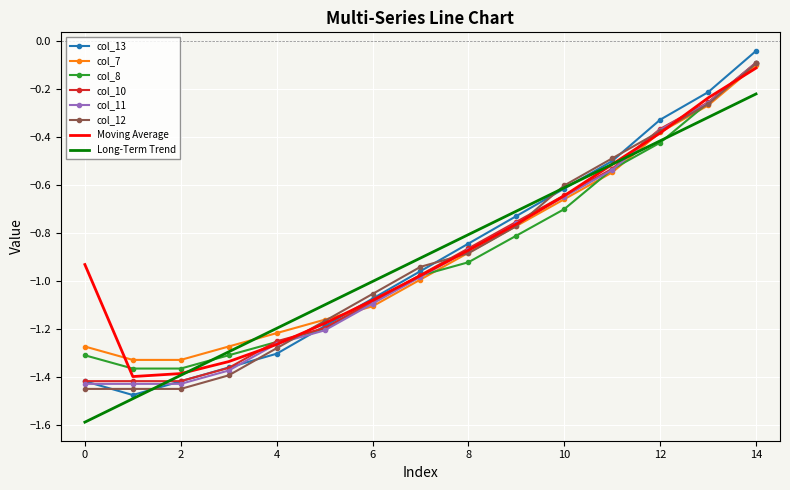

Which series has the widest spread of values?

col_13